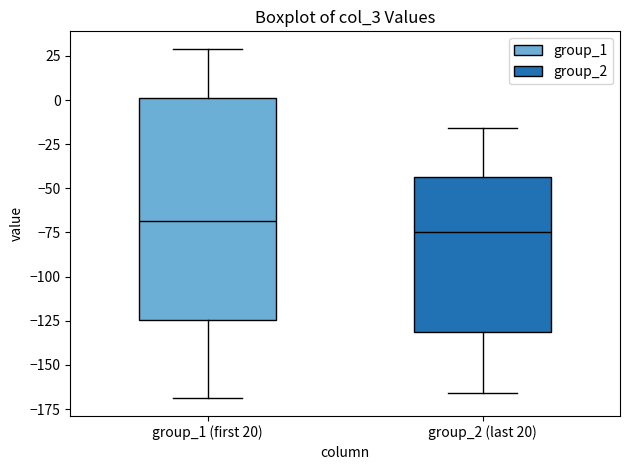

Reading left to right, read every box against the y-axis: the position of its median line, the range the box covers, and the ends of its whiskers. The values are not printed on the chart, so give them approximately, as read against the axis.

group_1 (first 20): median -70, box -125 to 0, whiskers -170 to 30
group_2 (last 20): median -75, box -130 to -45, whiskers -165 to -15